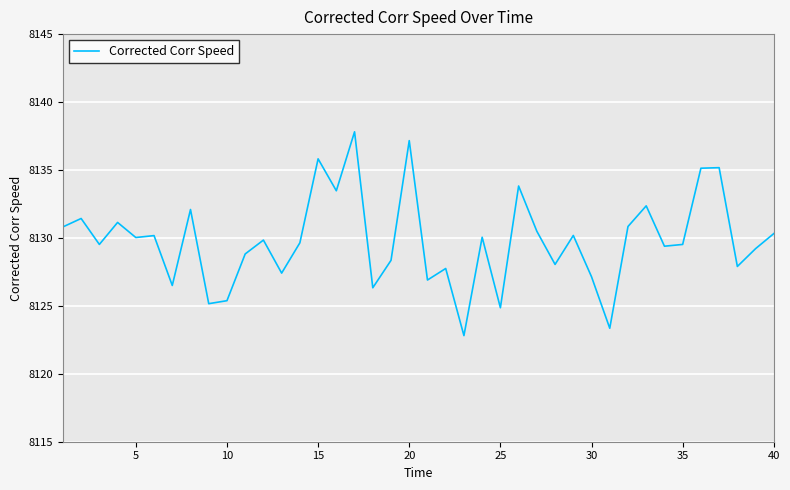

What is the difference between the maximum and minimum values?

15.0